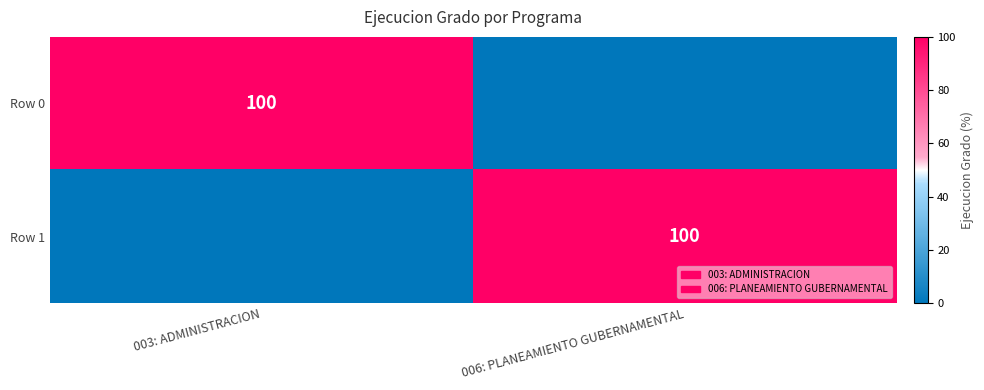

How many data points does each series have?

2